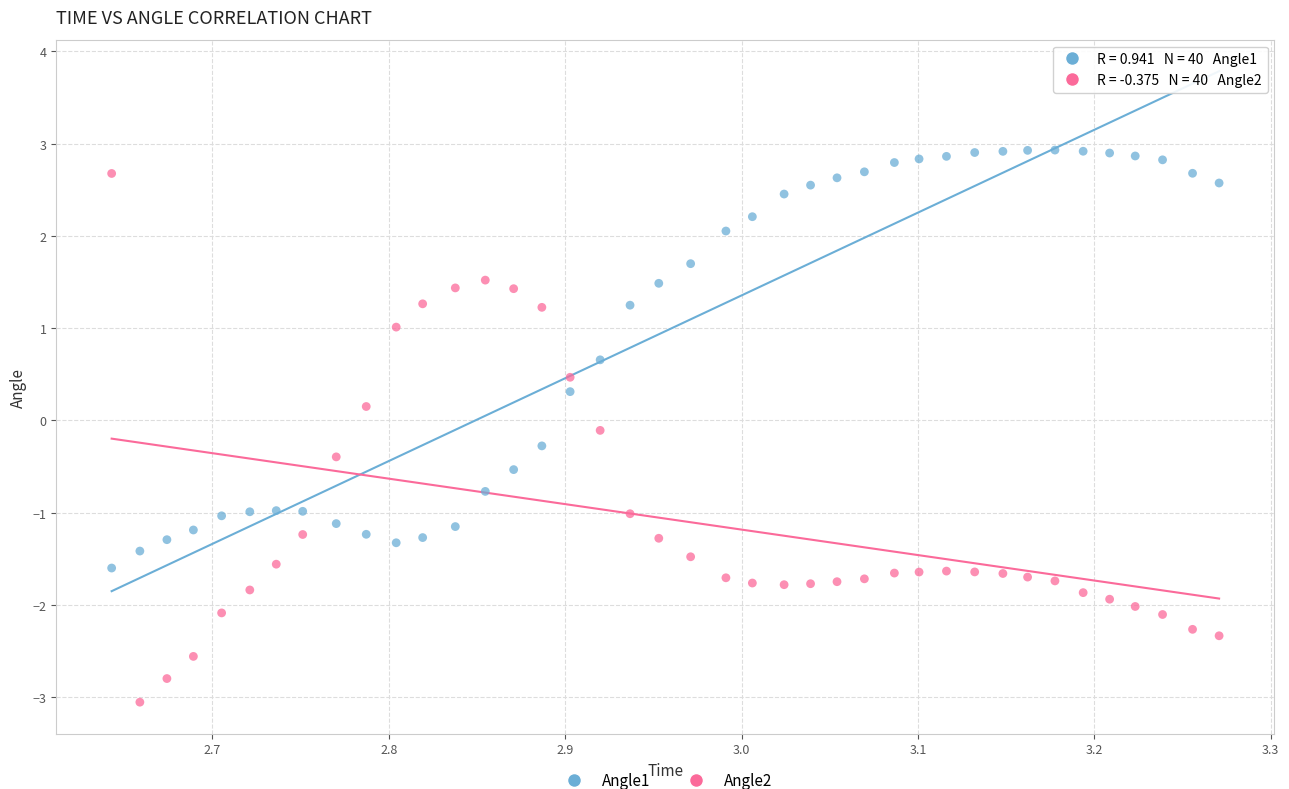

Across all data points, what is the range of X values (max minus min)?

0.6